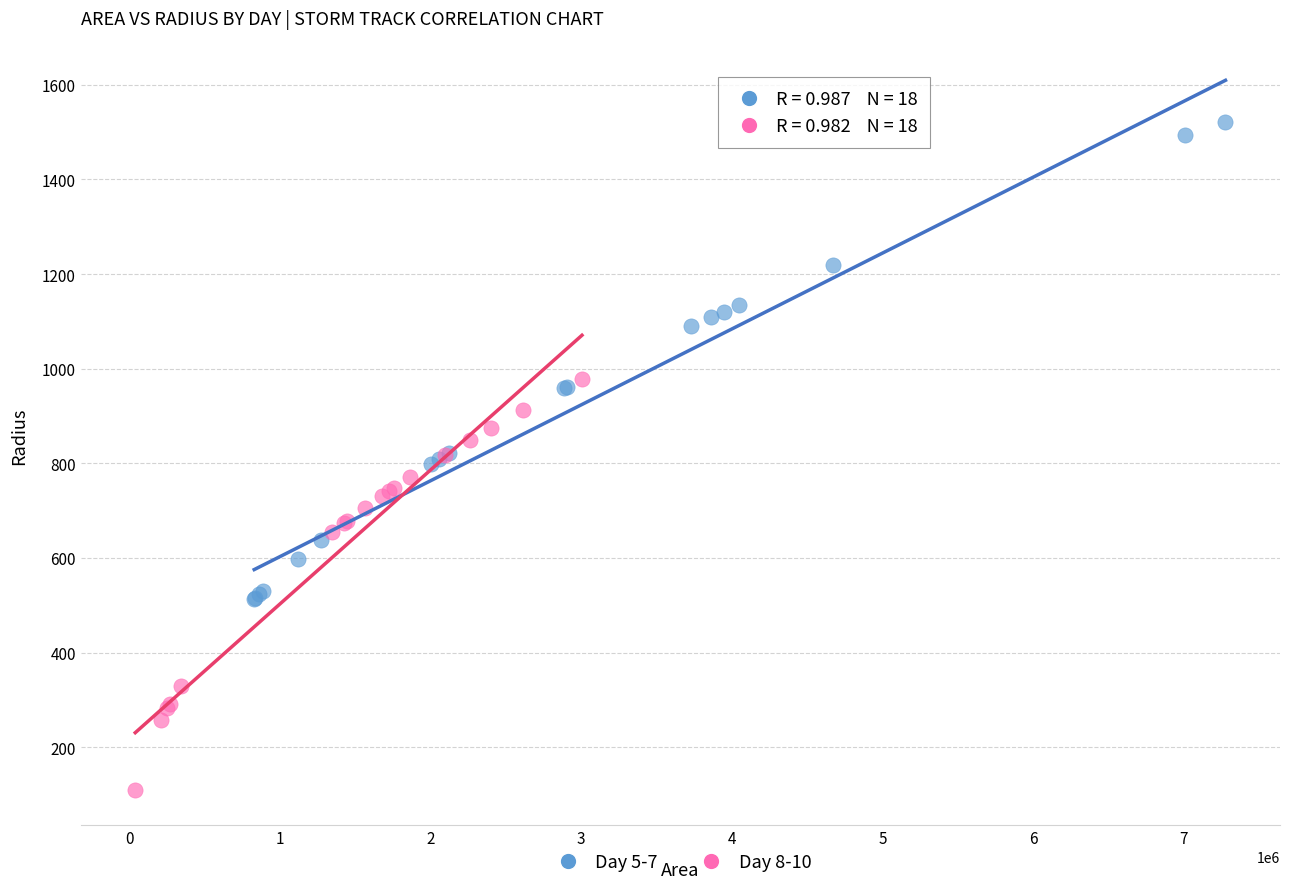

Which series has the largest Y range (max minus min)?

Day 5-7